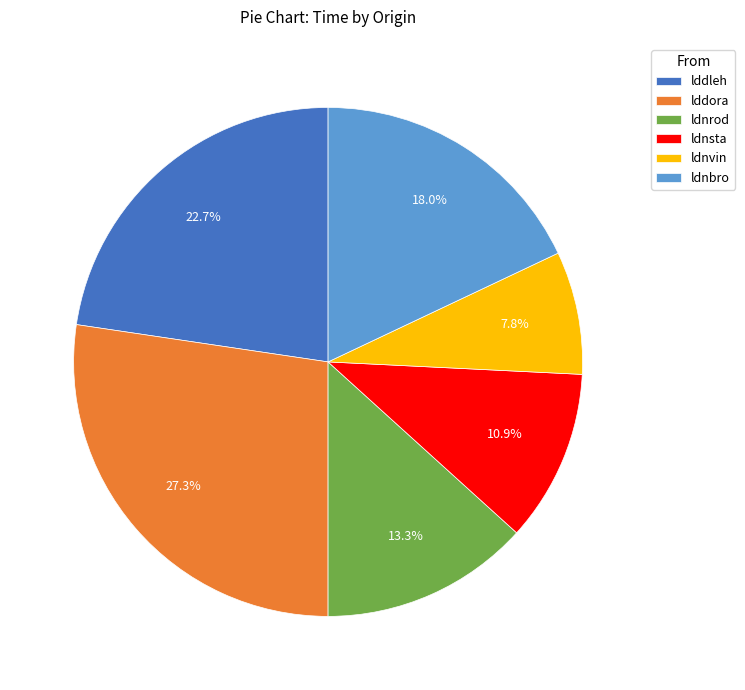

Is it true that ldnsta is 1% of the pie?

False